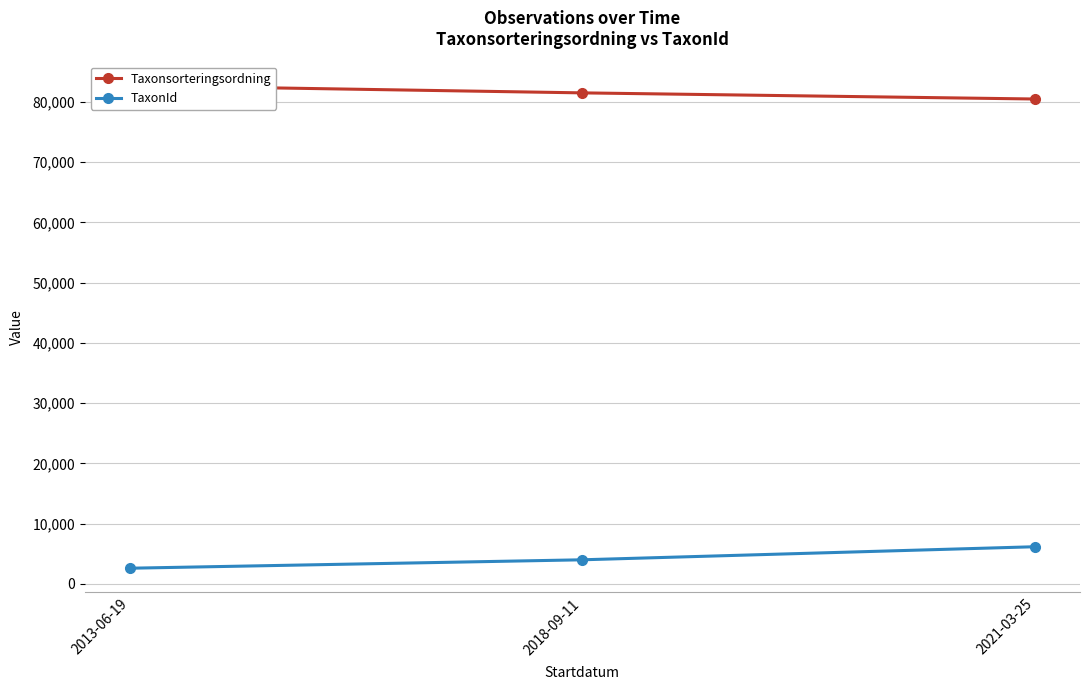

What are all the series names shown in the legend?

Taxonsorteringsordning, TaxonId